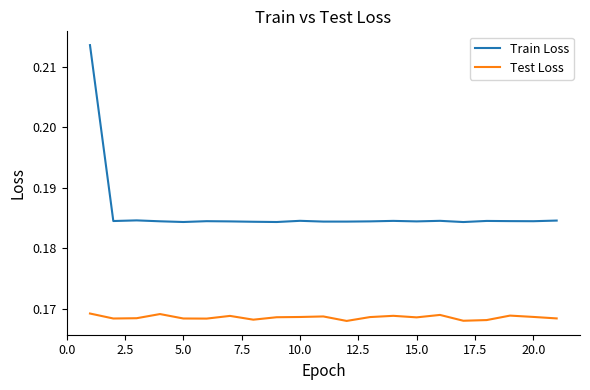

True or false: Test Loss and Train Loss cross at least once.

False